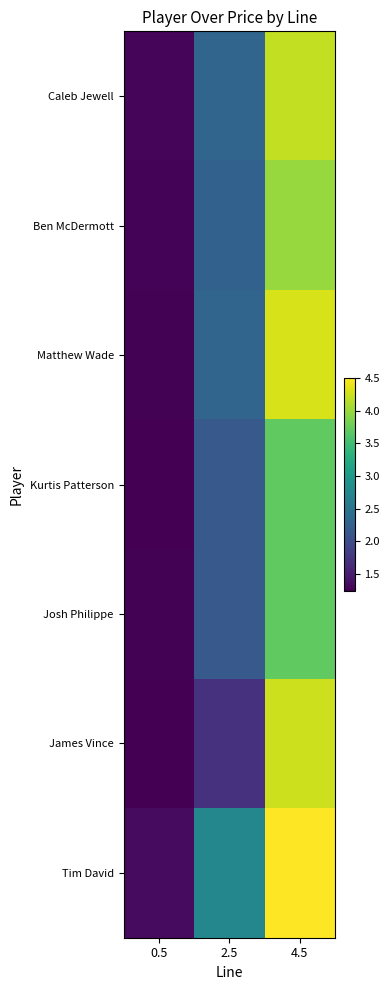

Rank the series by their maximum value, from highest to lowest.

Tim David, Matthew Wade, James Vince, Caleb Jewell, Ben McDermott, Kurtis Patterson, Josh Philippe